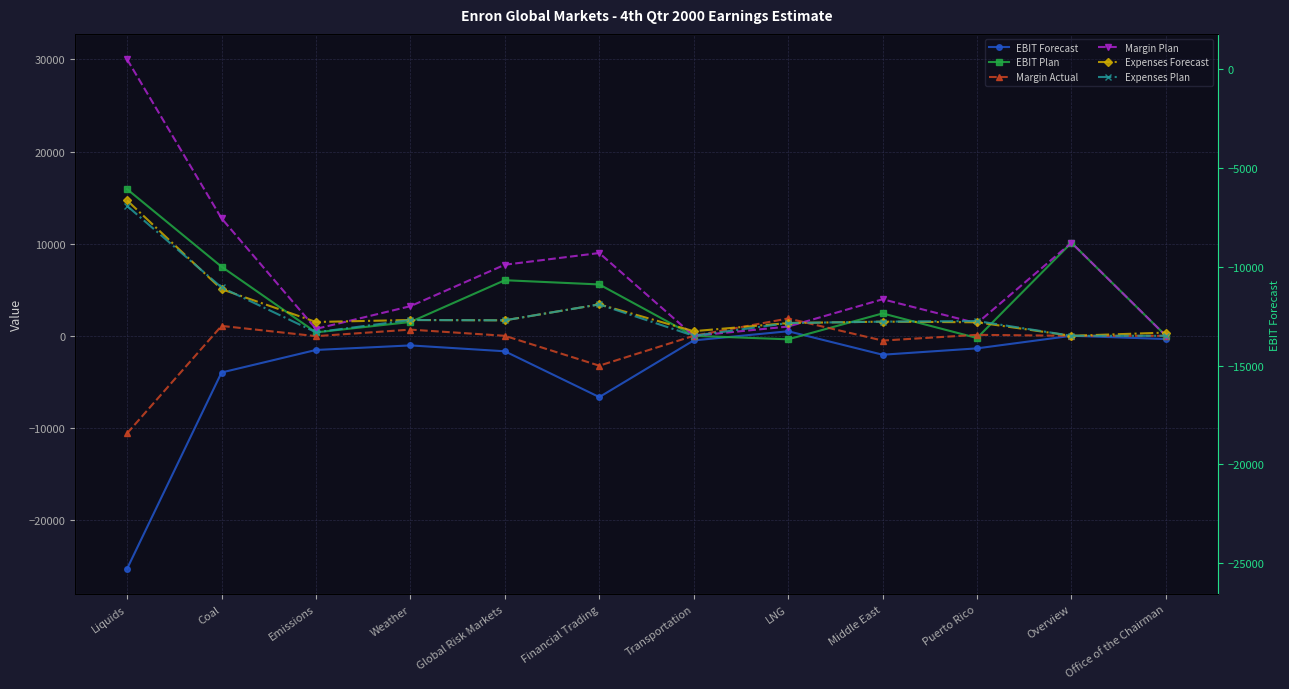

How many interior local valleys does the Margin Plan series have?

3